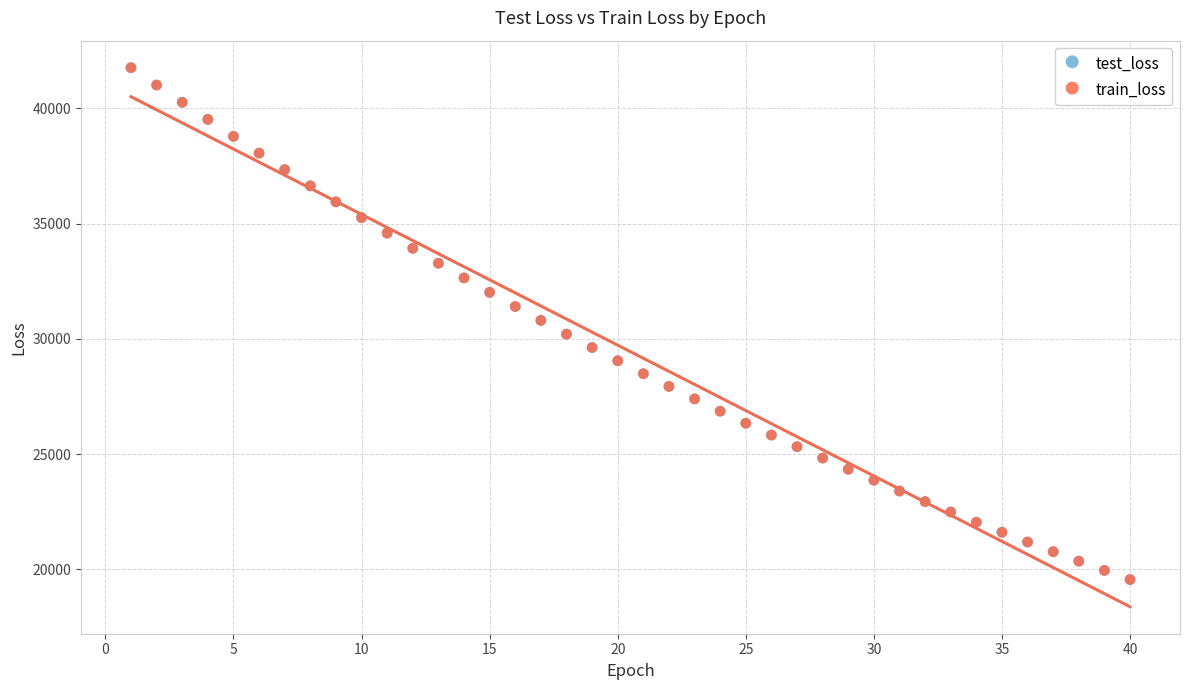

What are all the series names shown in the legend?

test_loss, train_loss